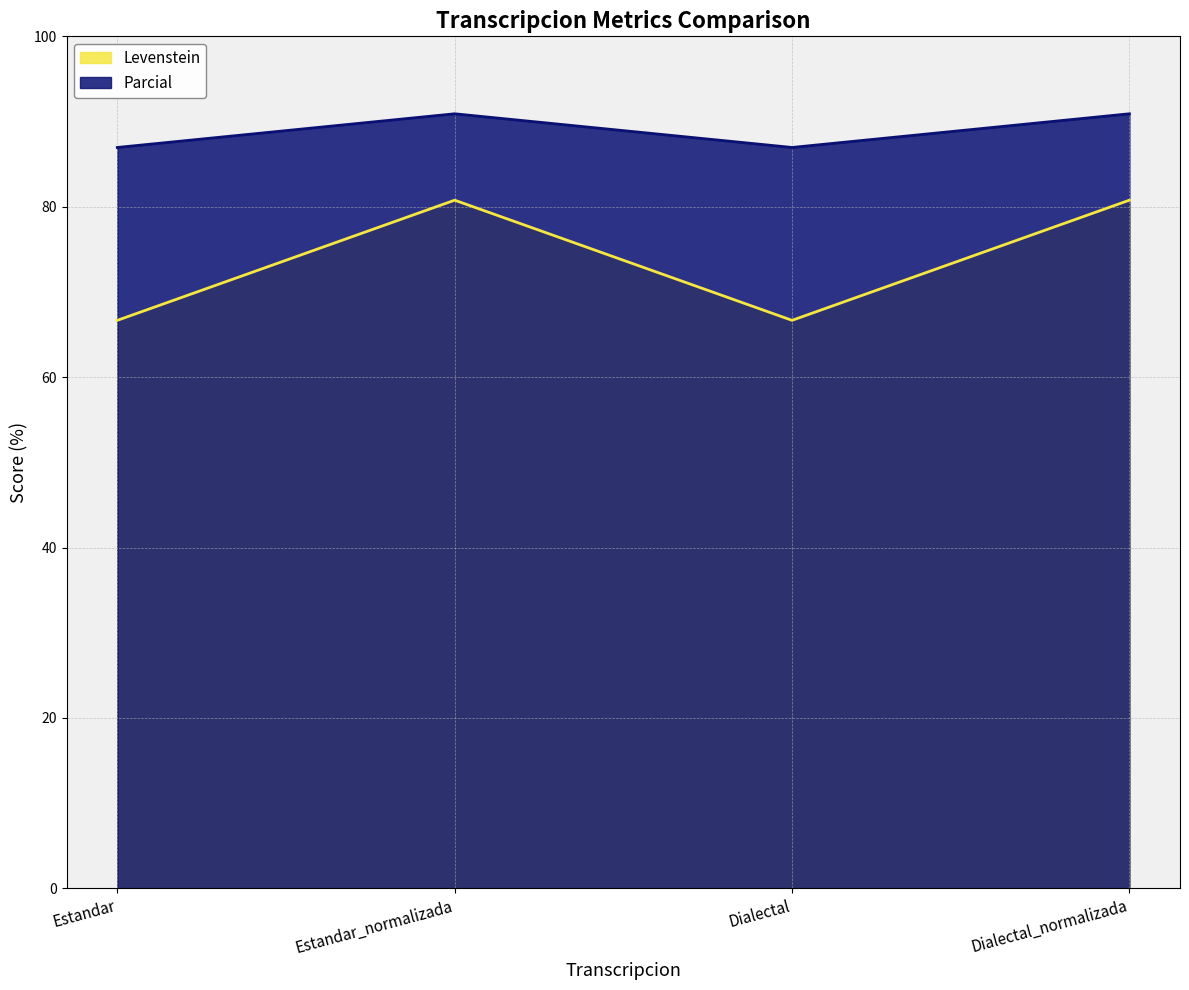

At which label does Levenstein reach its minimum?

Estandar